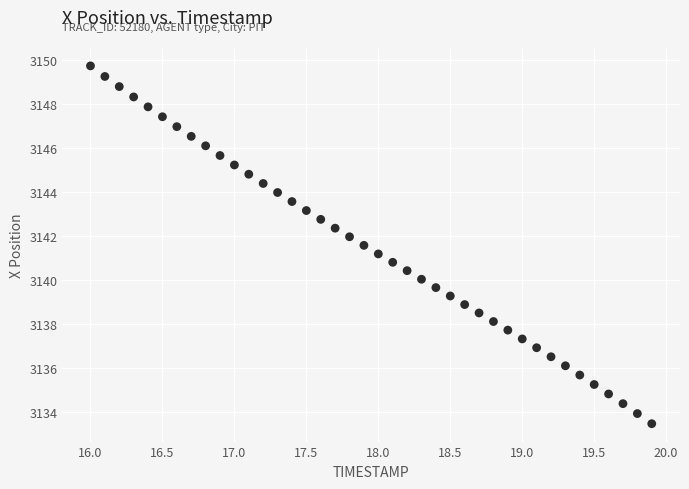

What is the range of X values (max minus min)?

3.9